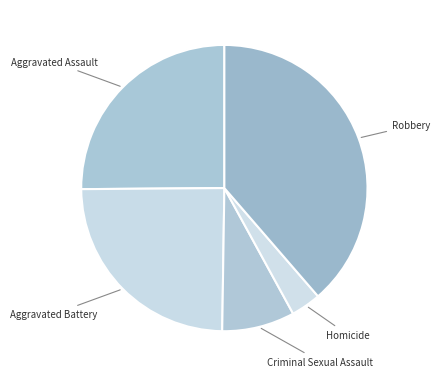

Rank the categories by value from lowest to highest.

Homicide, Criminal Sexual Assault, Aggravated Battery, Aggravated Assault, Robbery